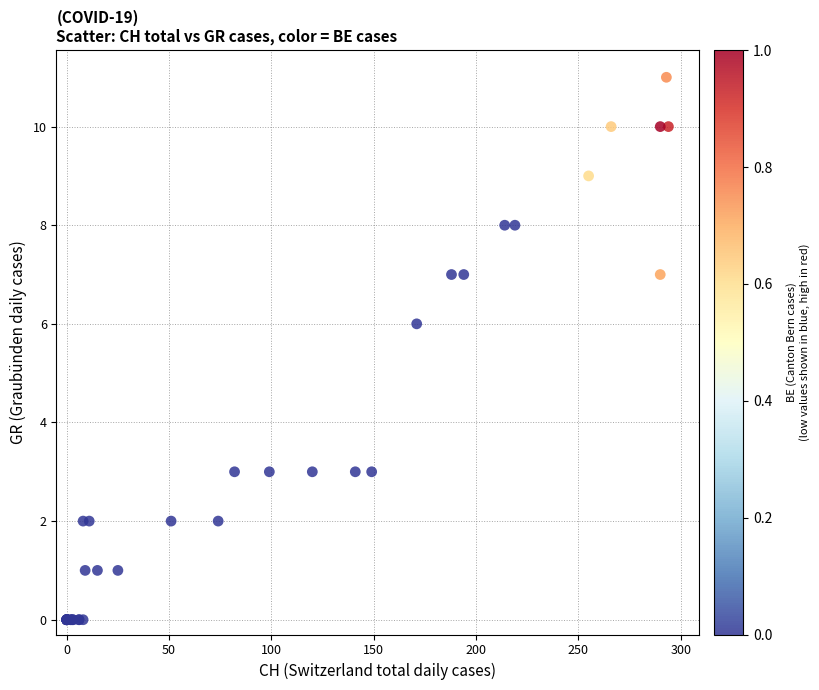

What Y value in the scatter plot is closest to 5?

6